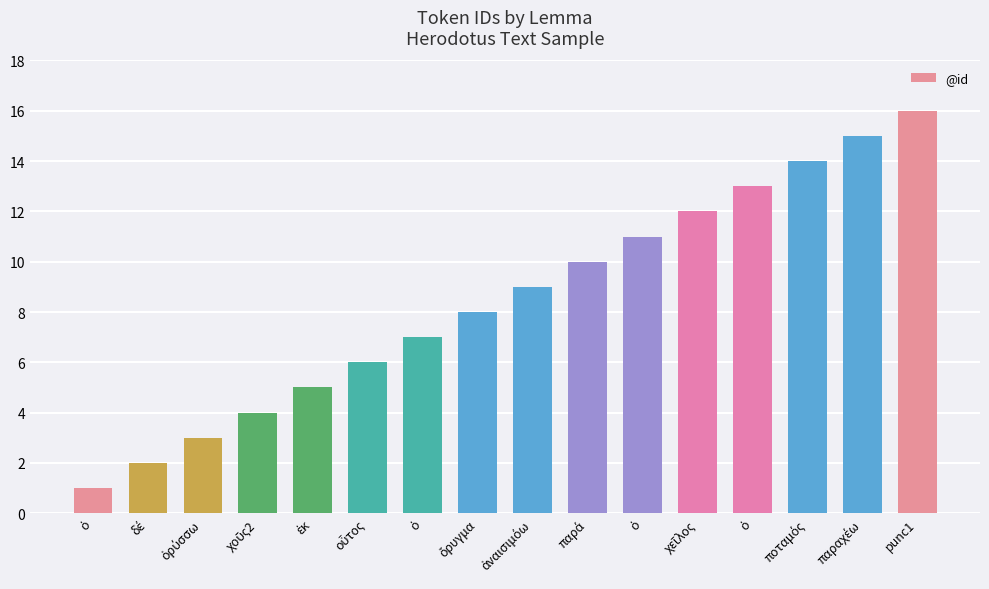

List the labels in order of value, largest first.

punc1, παραχέω, ποταμός, ὁ, χεῖλος, ὁ, παρά, ἀναισιμόω, ὄρυγμα, ὁ, οὗτος, ἐκ, χοῦς2, ὀρύσσω, δέ, ὁ